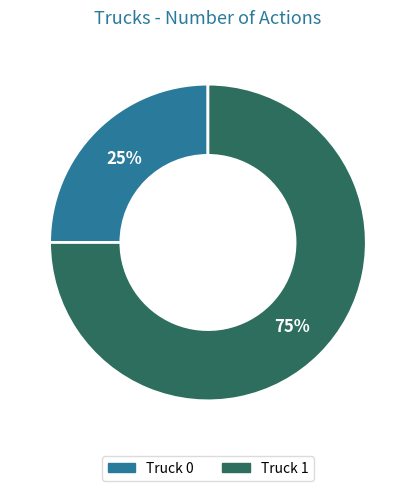

What percentage is the Truck 0 slice, to the nearest percent?

25%